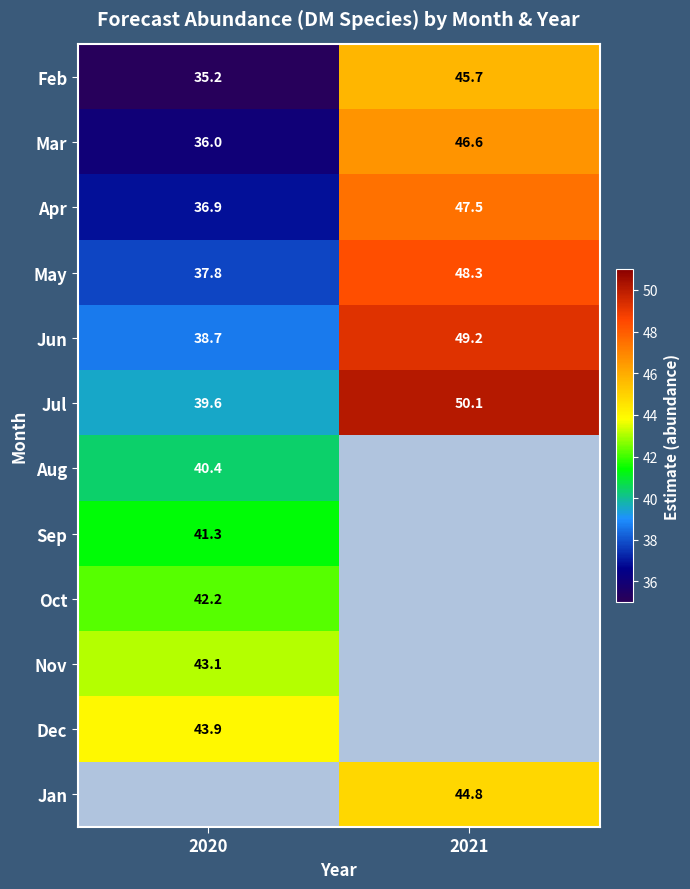

How many data points in Feb are less than 45?

1